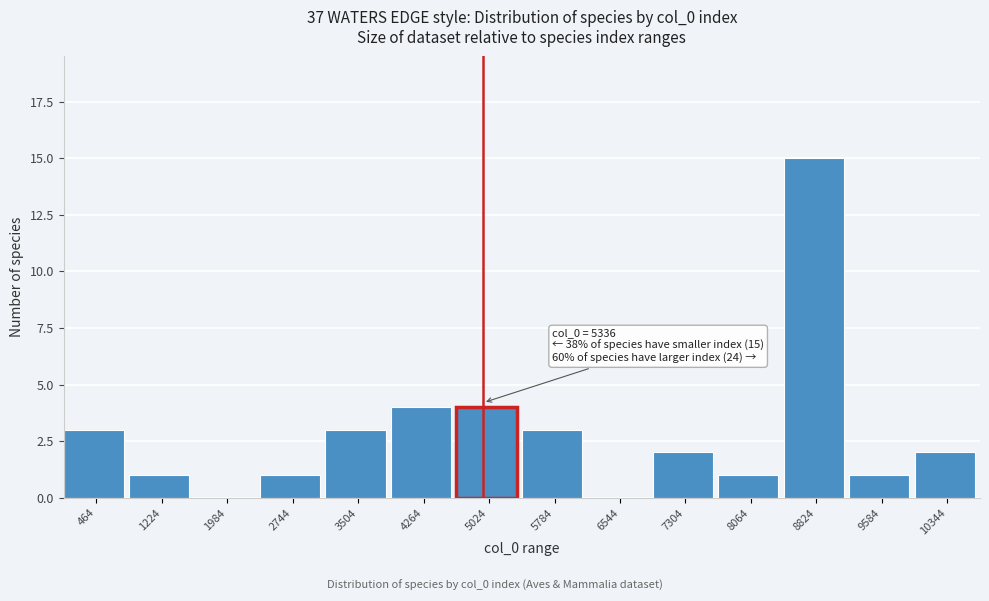

Reading left to right, what are all the values shown in this chart?

464=3	1224=1	1984=0	2744=1	3504=3	4264=4	5024=4	5784=3	6544=0	7304=2	8064=1	8824=15	9584=1	10344=2